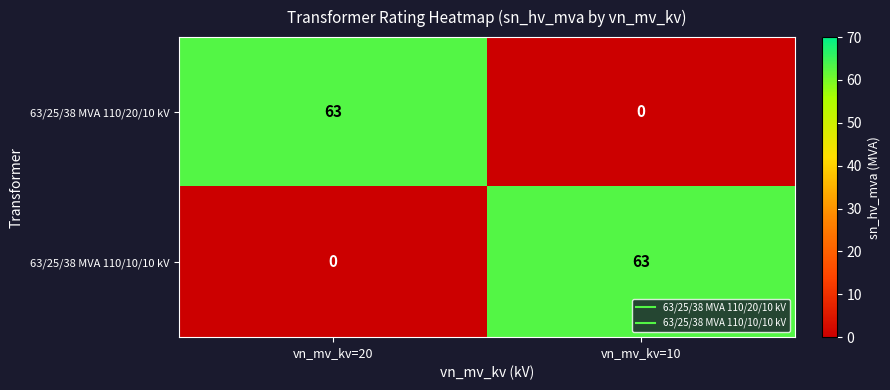

How many distinct data groups are displayed?

2